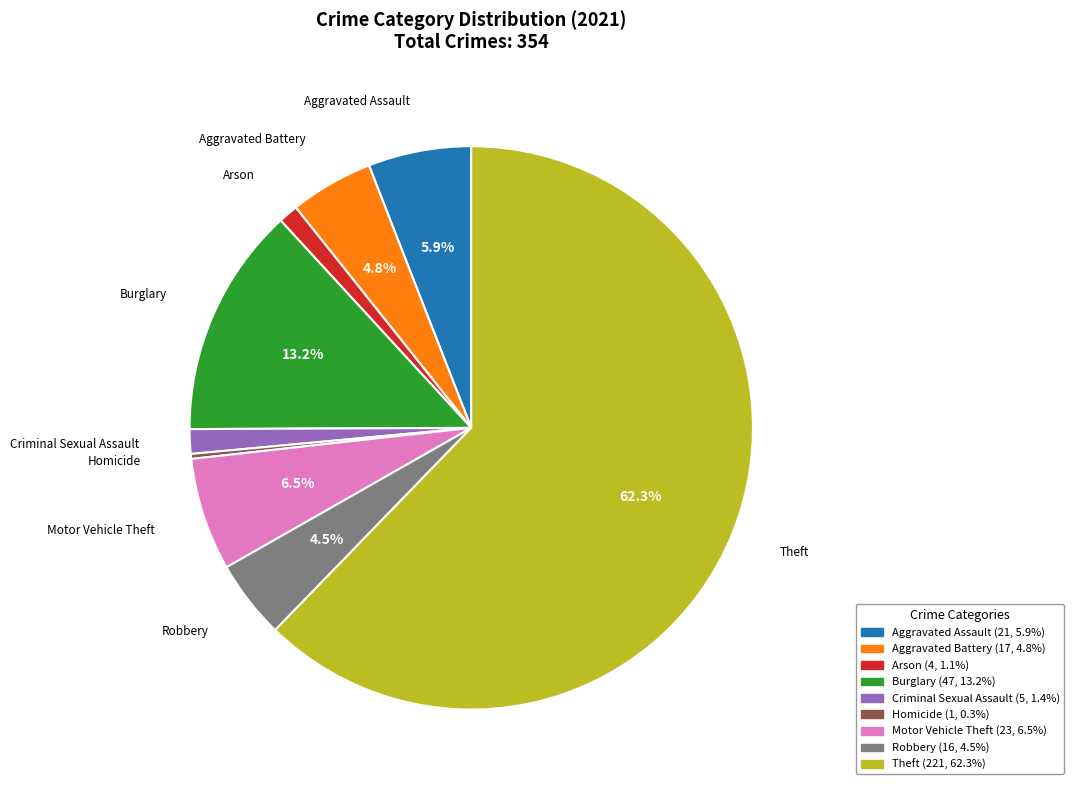

Does any single category account for the majority?

Yes